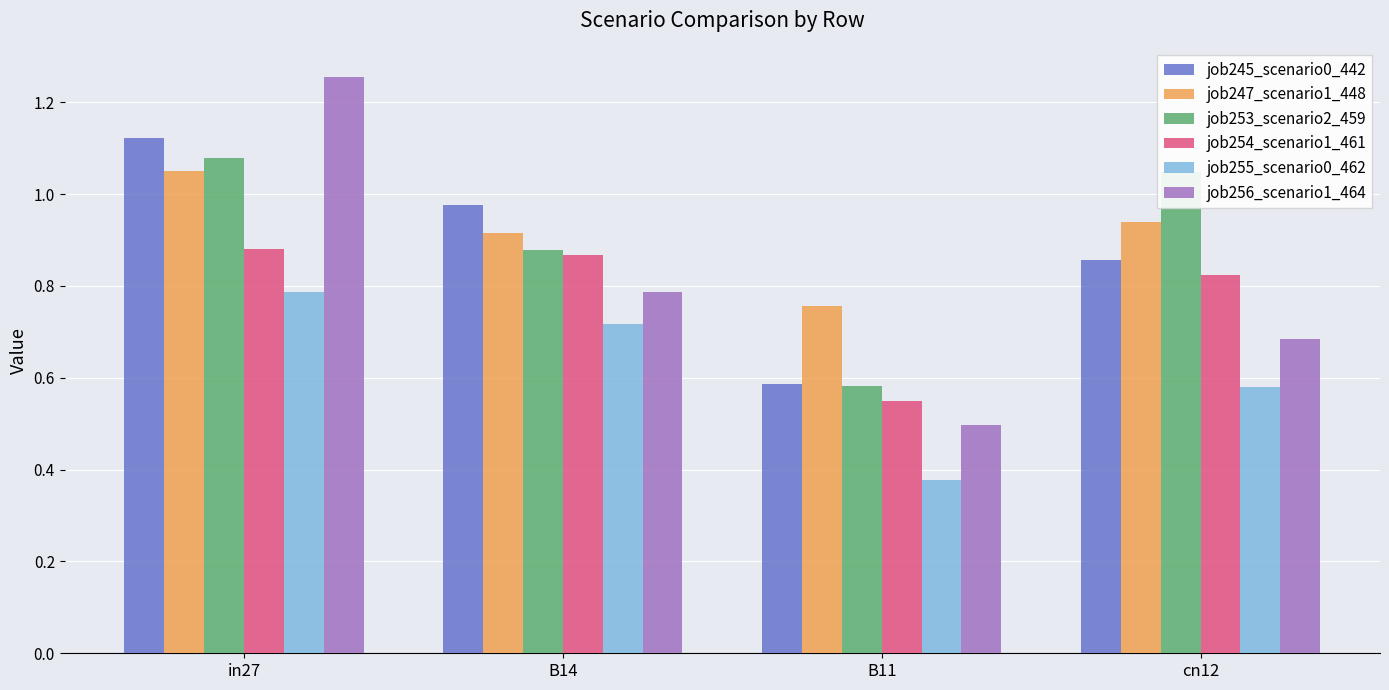

What is the sum of the job245_scenario0_442 values at in27 and cn12?

2.0